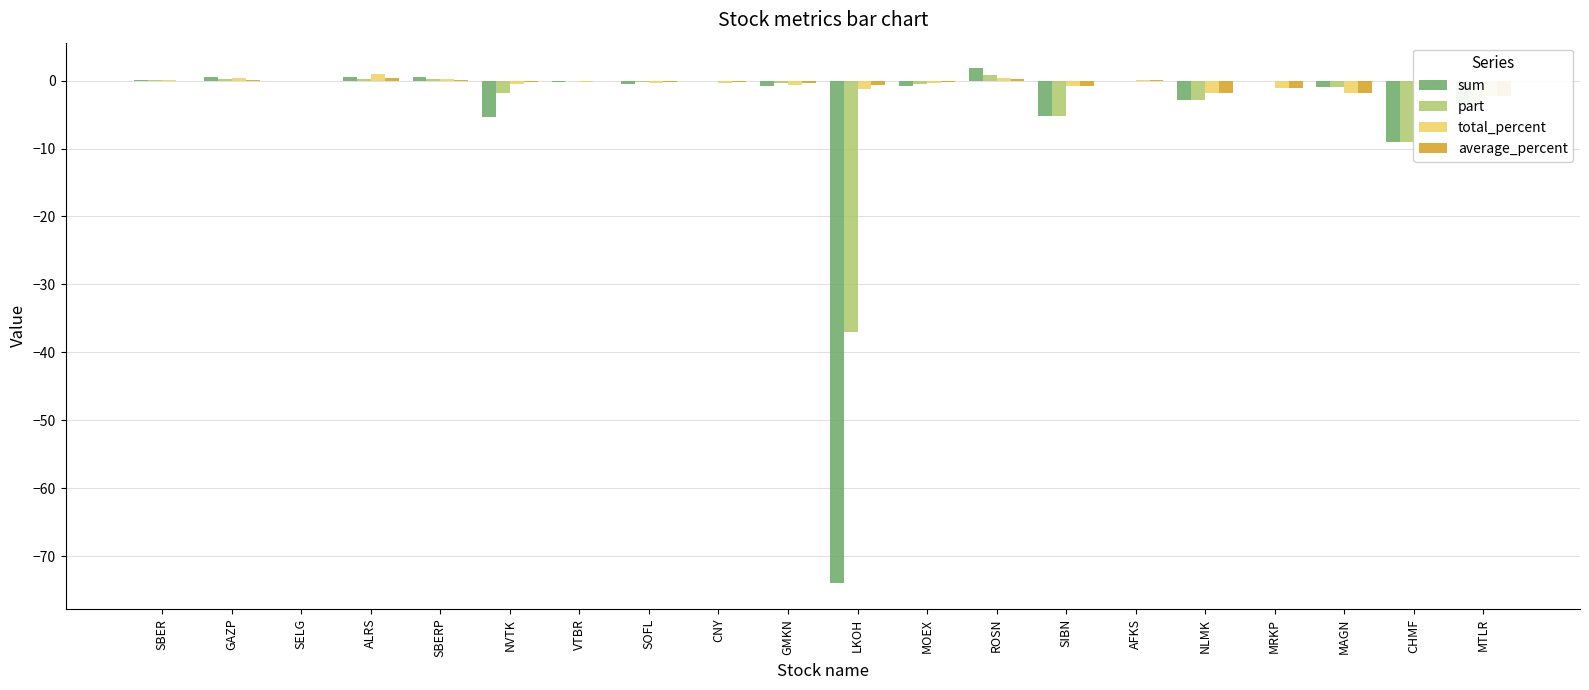

List the labels in order of sum value, smallest first.

LKOH, CHMF, NVTK, SIBN, MTLR, NLMK, MAGN, MOEX, GMKN, SOFL, VTBR, CNY, MRKP, SELG, AFKS, SBER, GAZP, ALRS, SBERP, ROSN